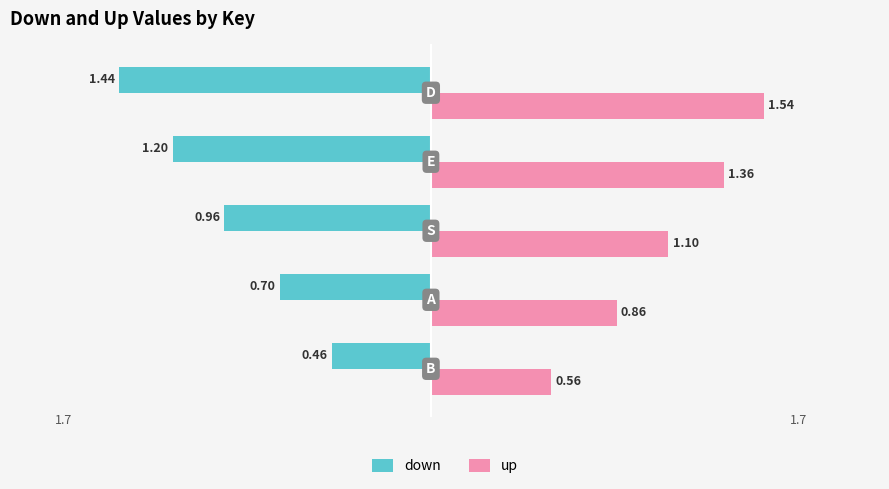

What are all the series names shown in the legend?

down, up